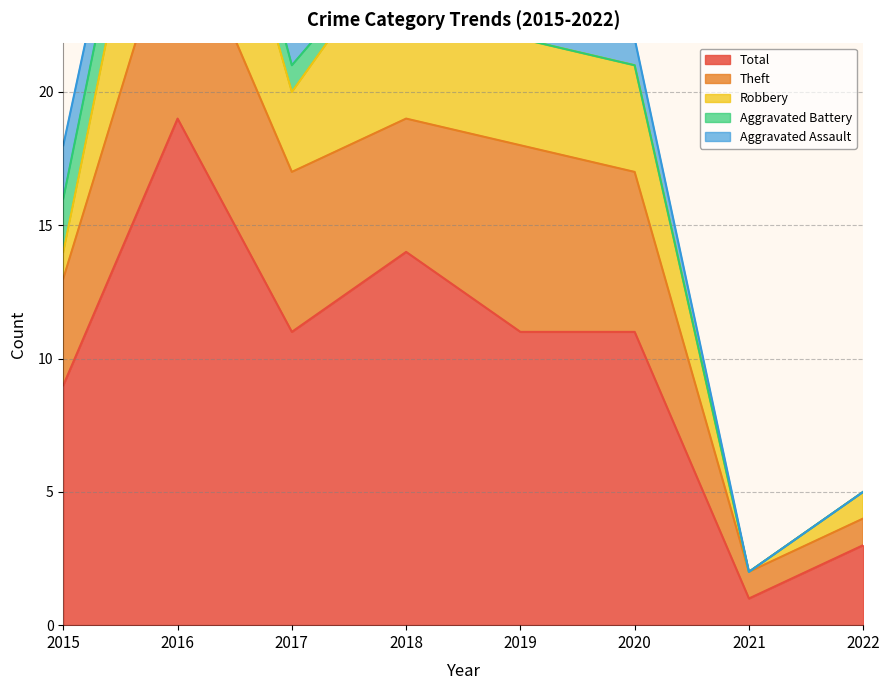

Which category has the highest value in the Robbery series?

2016